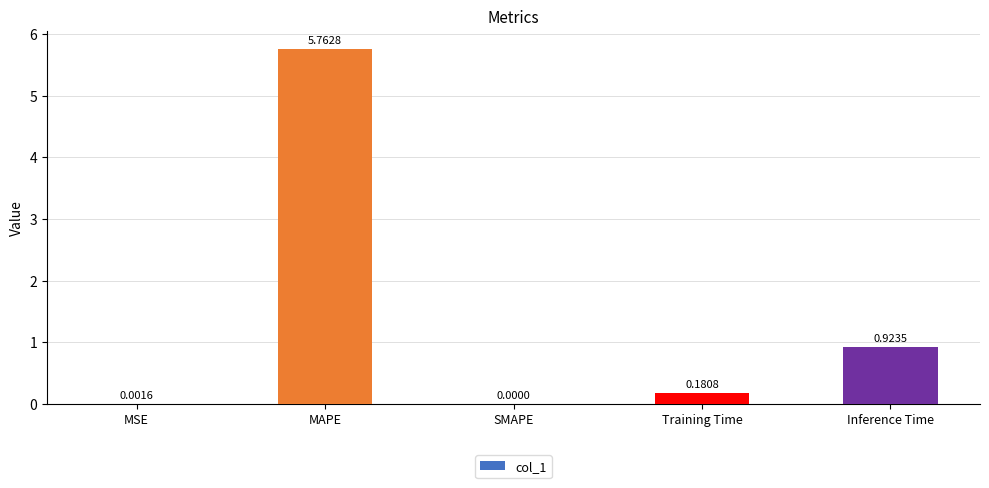

What is the difference between the values at Inference Time and Training Time?

0.7